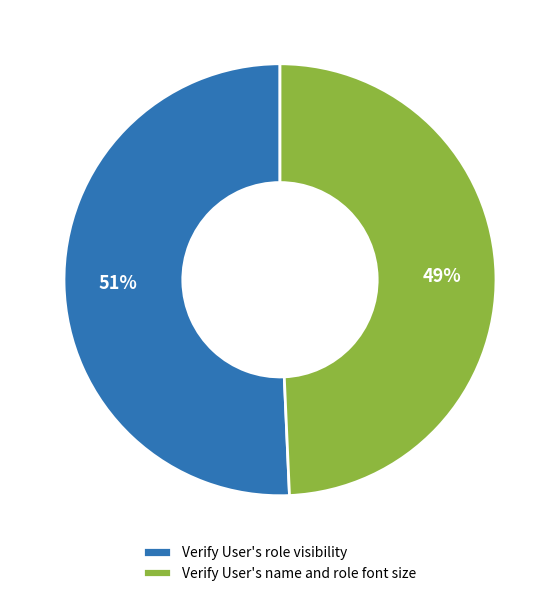

Is it true that Verify User's role visibility is 56% of the pie?

False